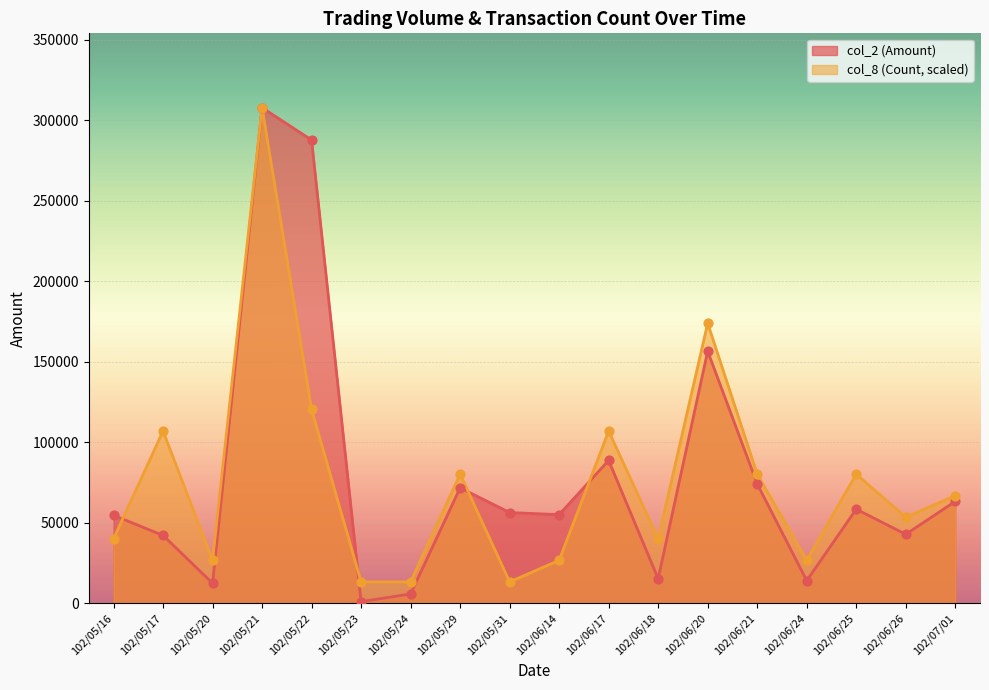

At which category is the sum across all series the highest?

102/05/21